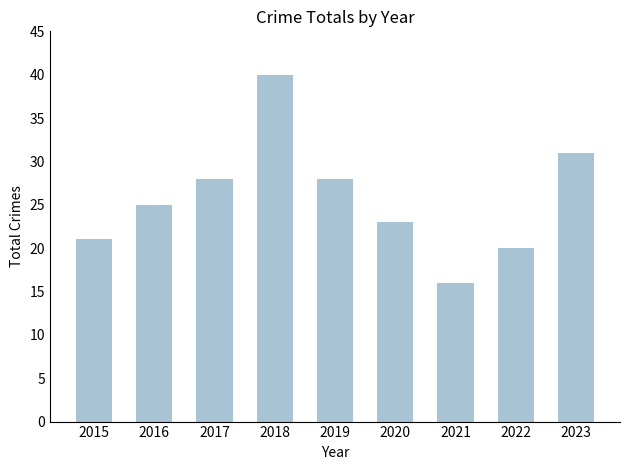

How many bars are there in total?

9